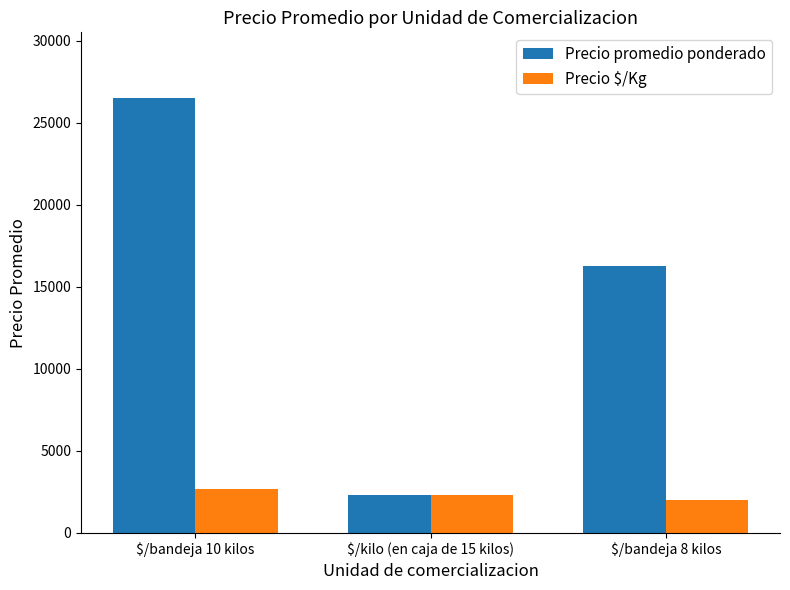

Count the number of categories in the chart.

3